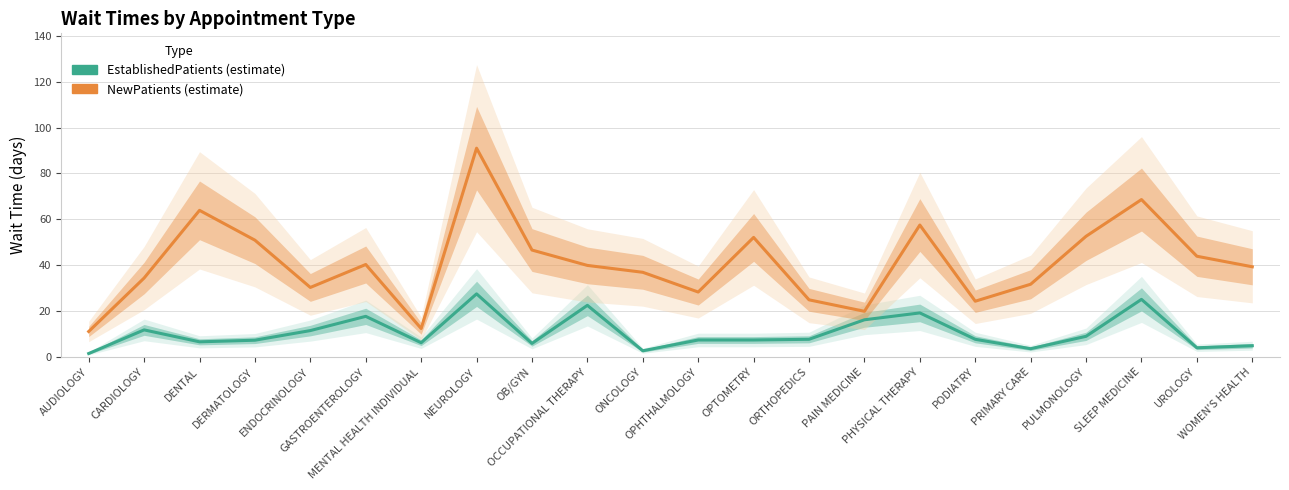

What position from the left is WOMEN'S HEALTH?

22